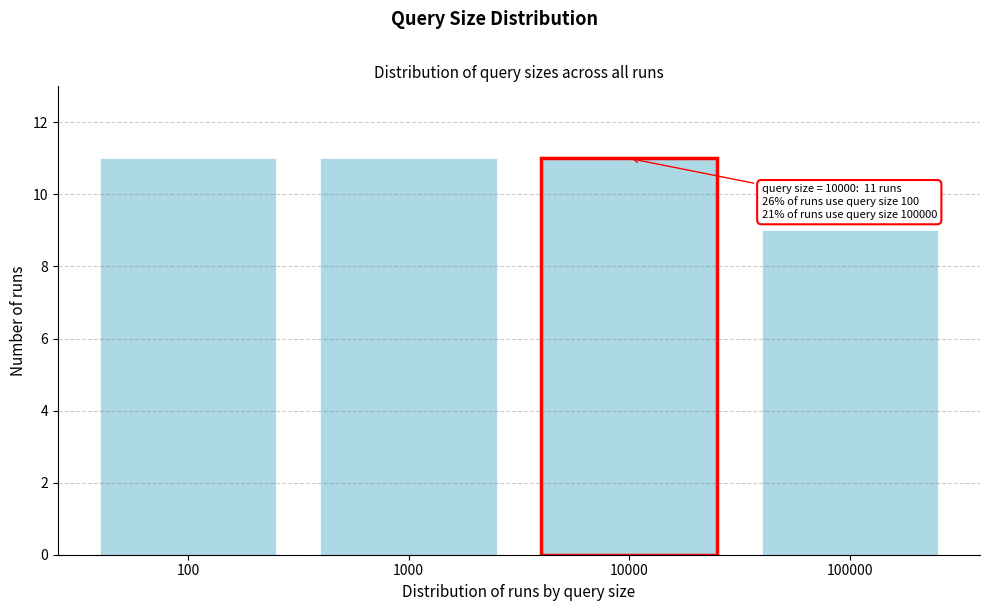

Reading right to left, what are all the values shown in this chart?

100000=9	10000=11	1000=11	100=11